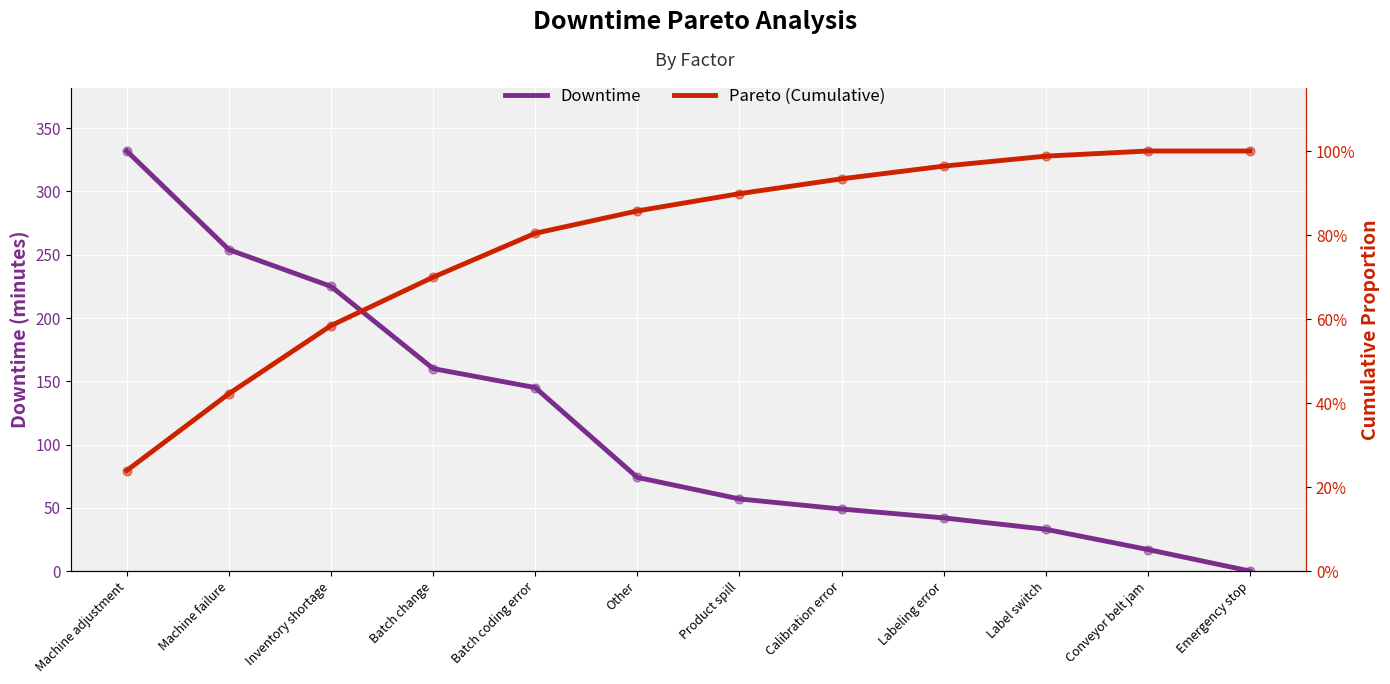

Which series has the largest Y range (max minus min)?

Downtime